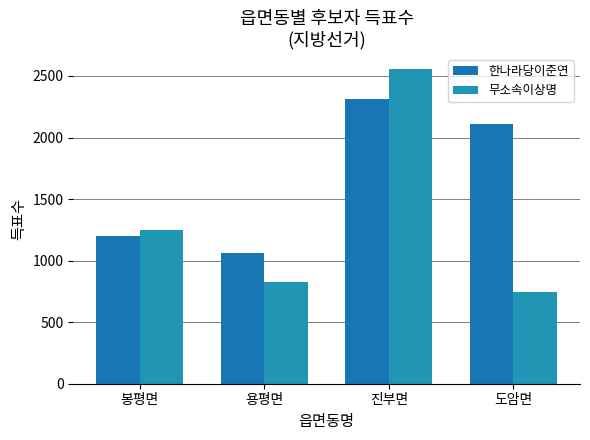

Count the number of data series in this chart.

2